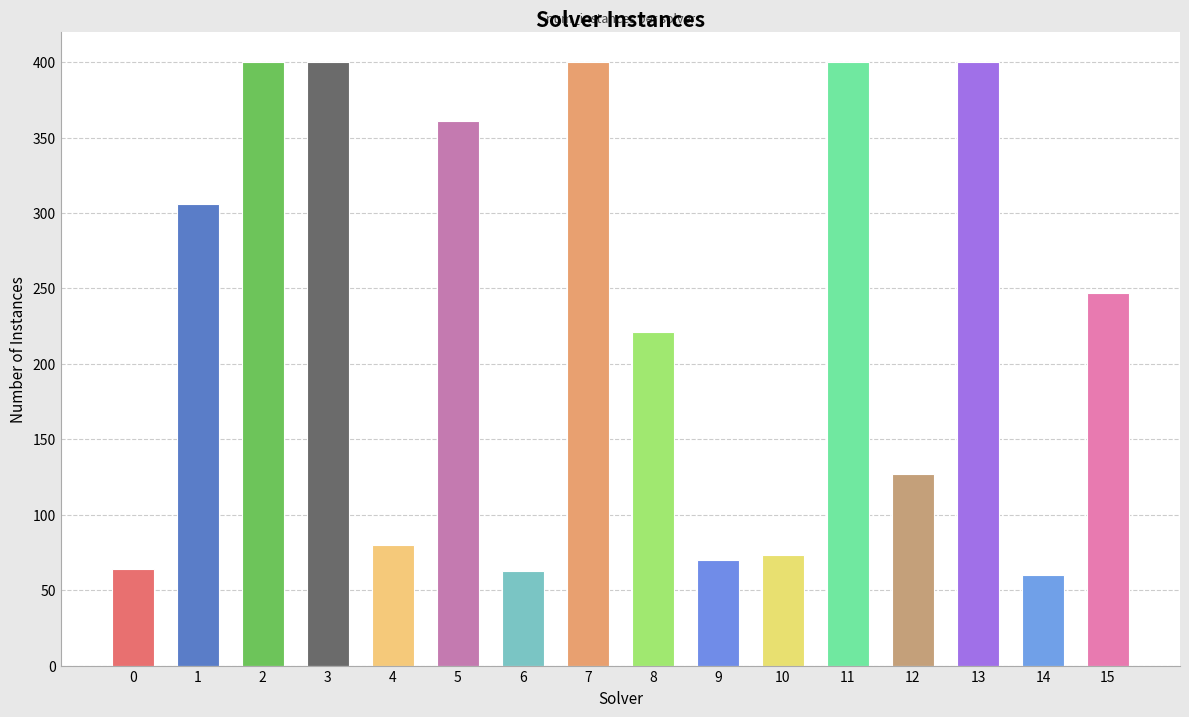

What is the change in value from 5 to 9?

-291